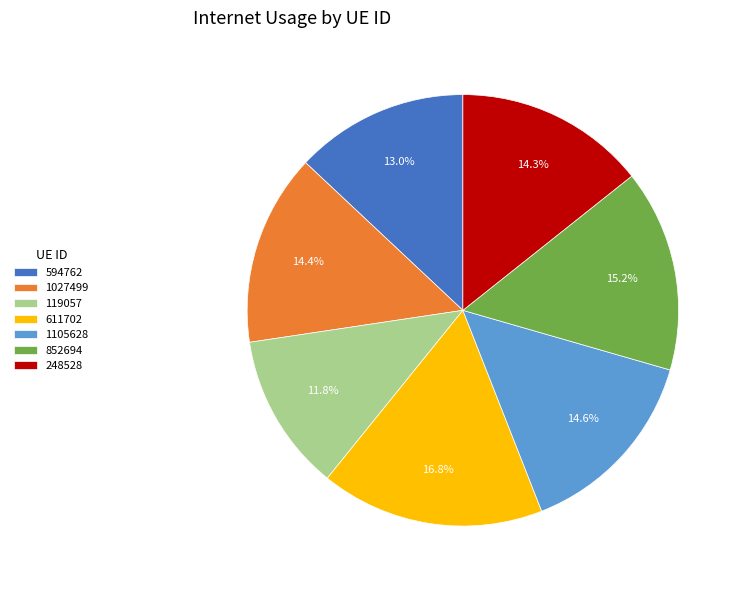

Is there any slice that represents more than half of the pie?

No